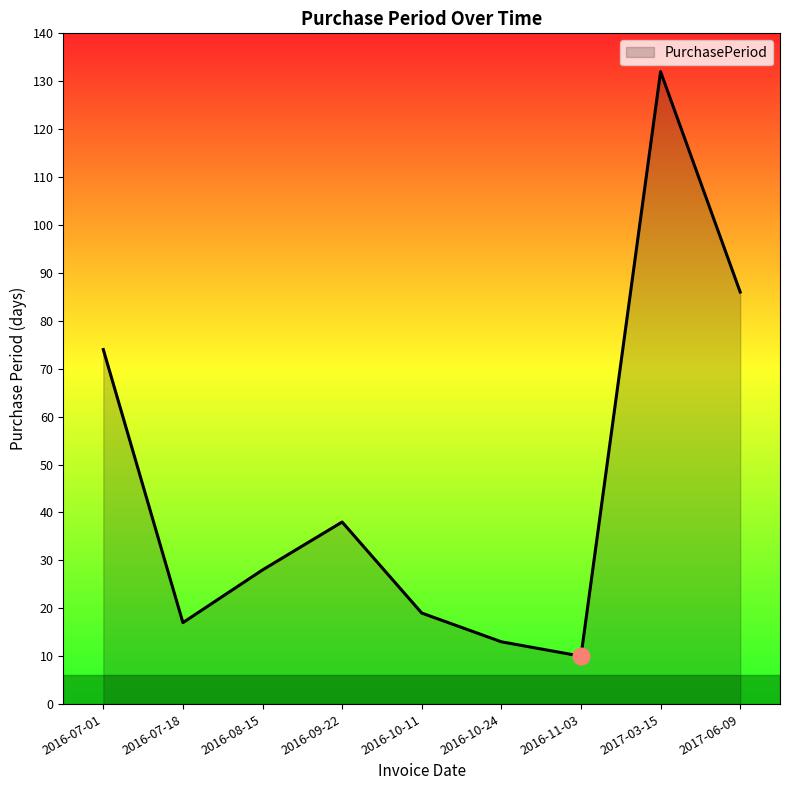

Read the value at 2017-06-09, to the nearest 50.

100